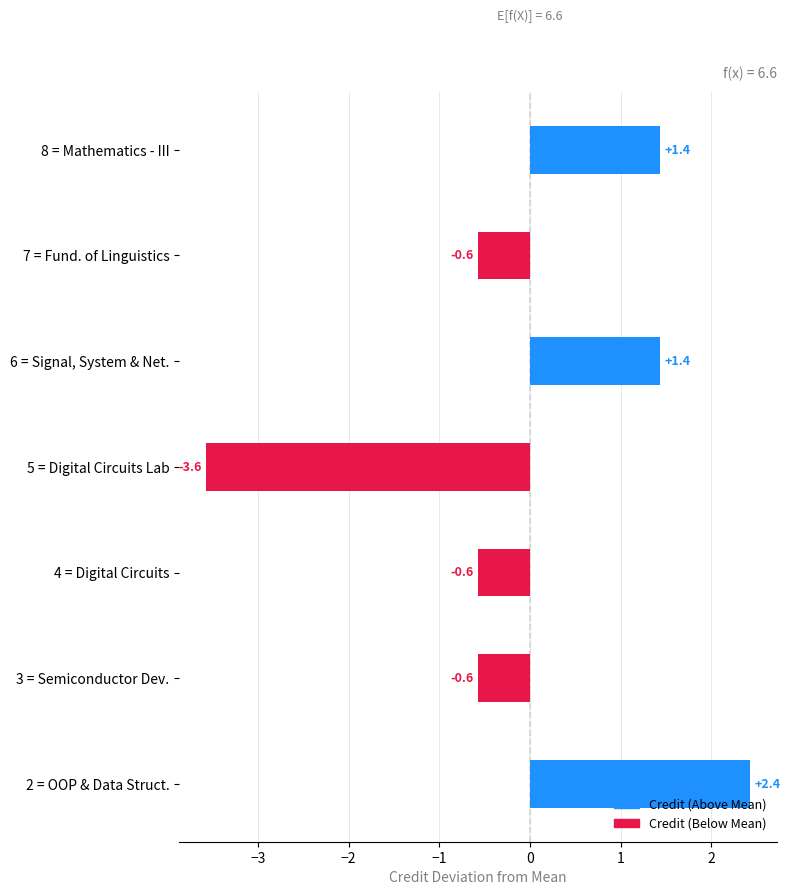

Is it true that the value at 6 = Signal, System & Net. is 1.4?

True